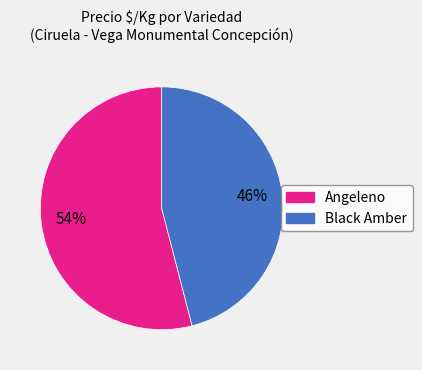

Does any single category account for the majority?

Yes